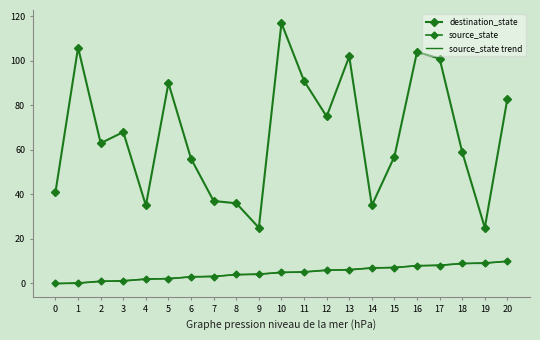

The source_state trend series shows 8.3 at 17. True or false?

True